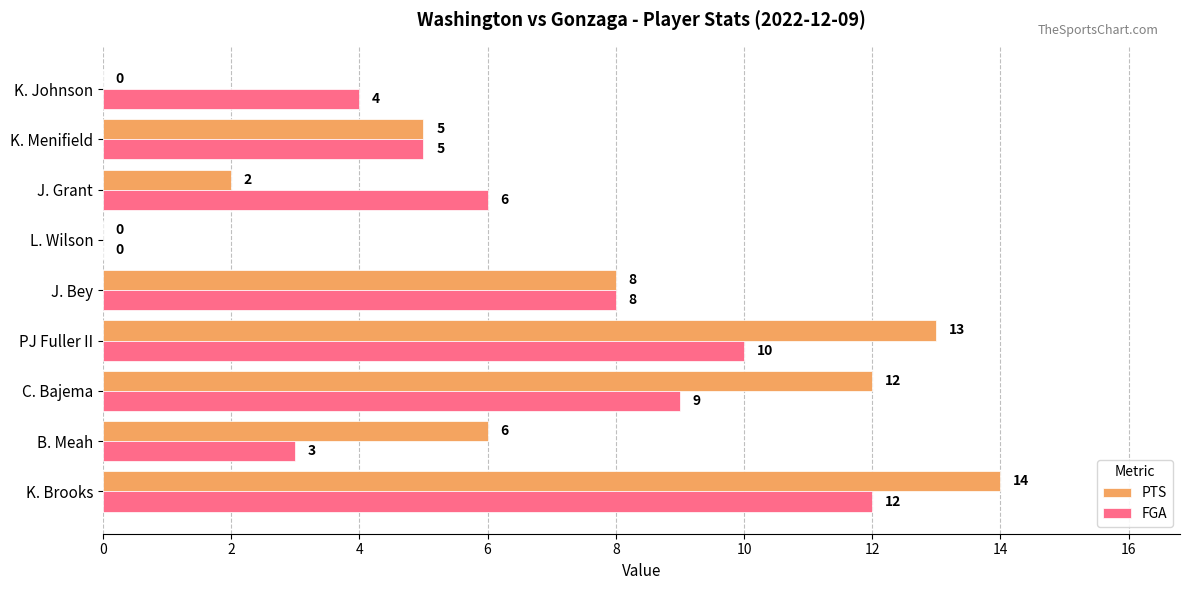

What is the average value of the FGA series?

6